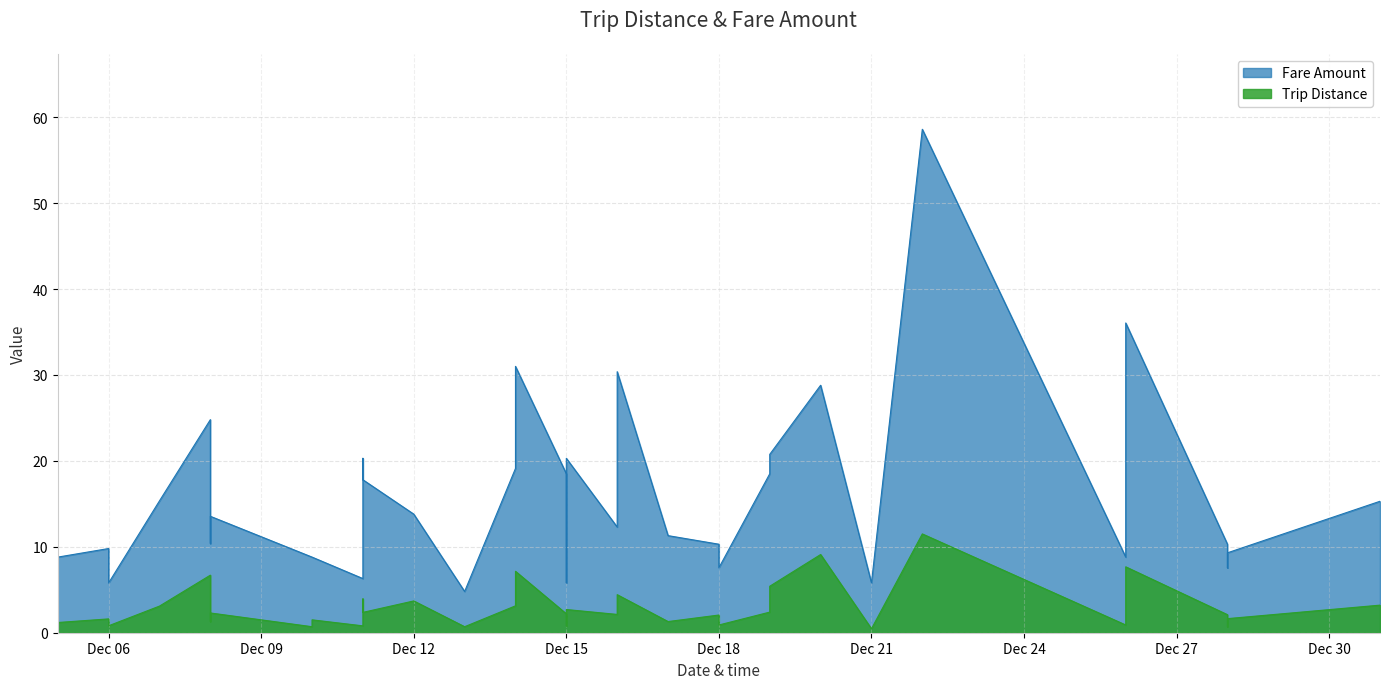

How many values in the Trip Distance series exceed 2?

22